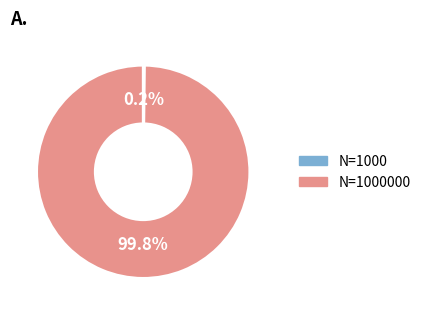

Does any single category account for the majority?

Yes